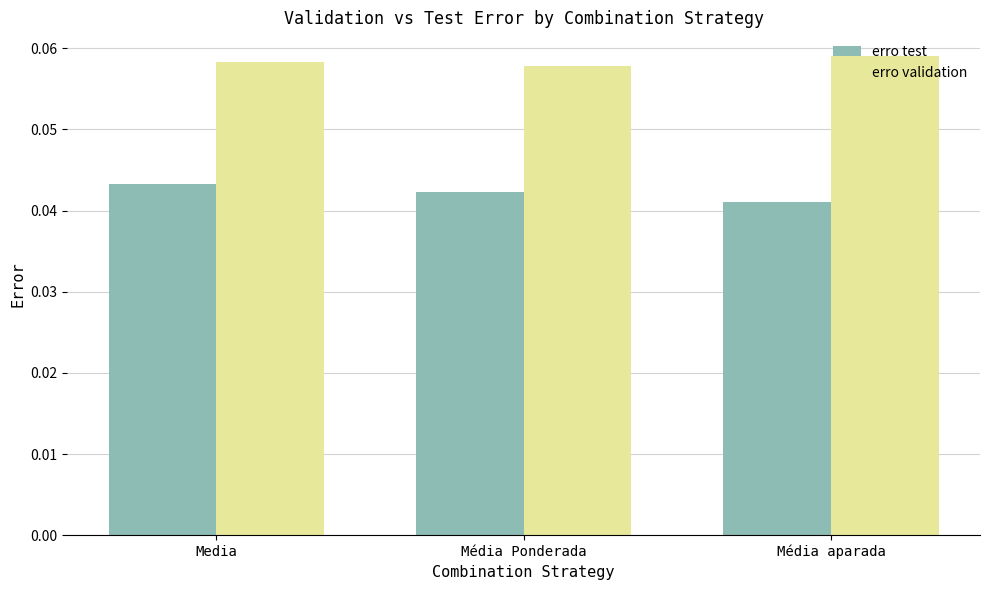

Which series has the largest total across all categories?

erro validation